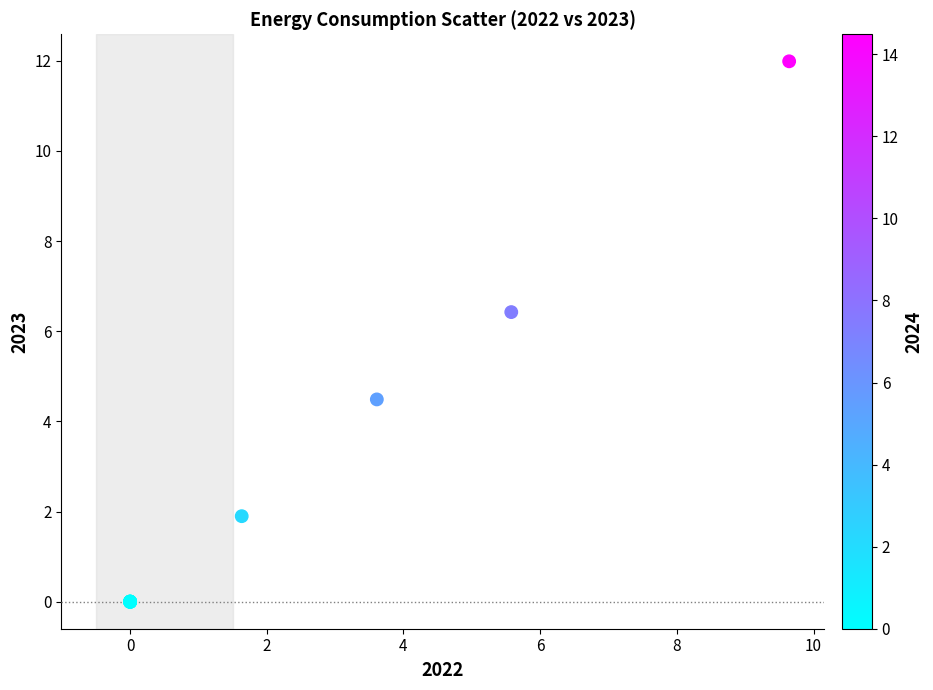

What Y value in the scatter plot is closest to 5?

4.5